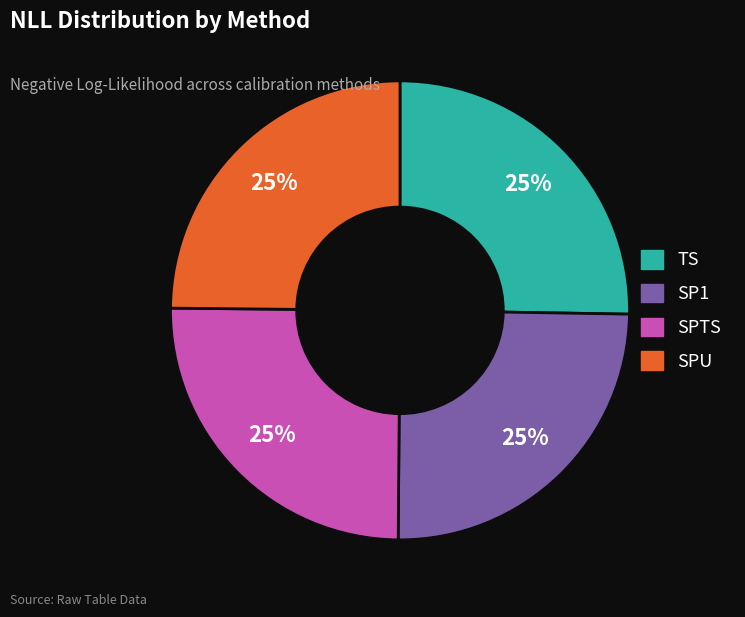

To the nearest percent, what portion does SP1 represent?

25%